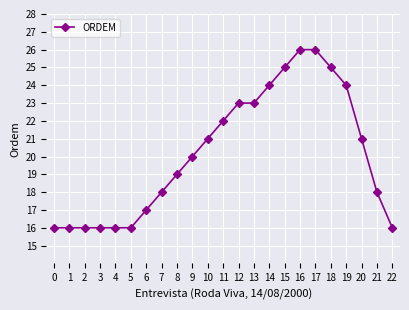

How many values are between 16 and 24?

19